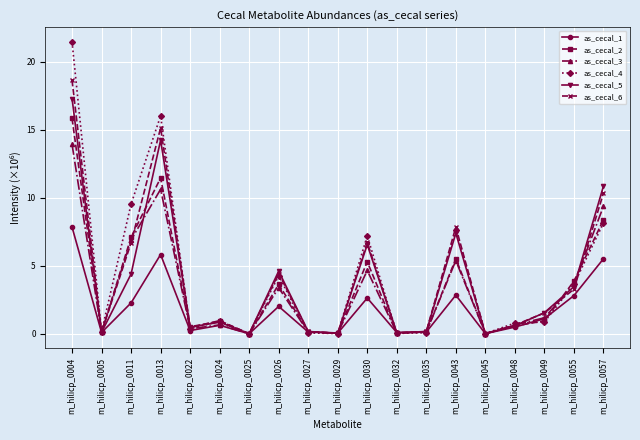

What is the value of the as_cecal_6 point at the 11th from the left?

6.7